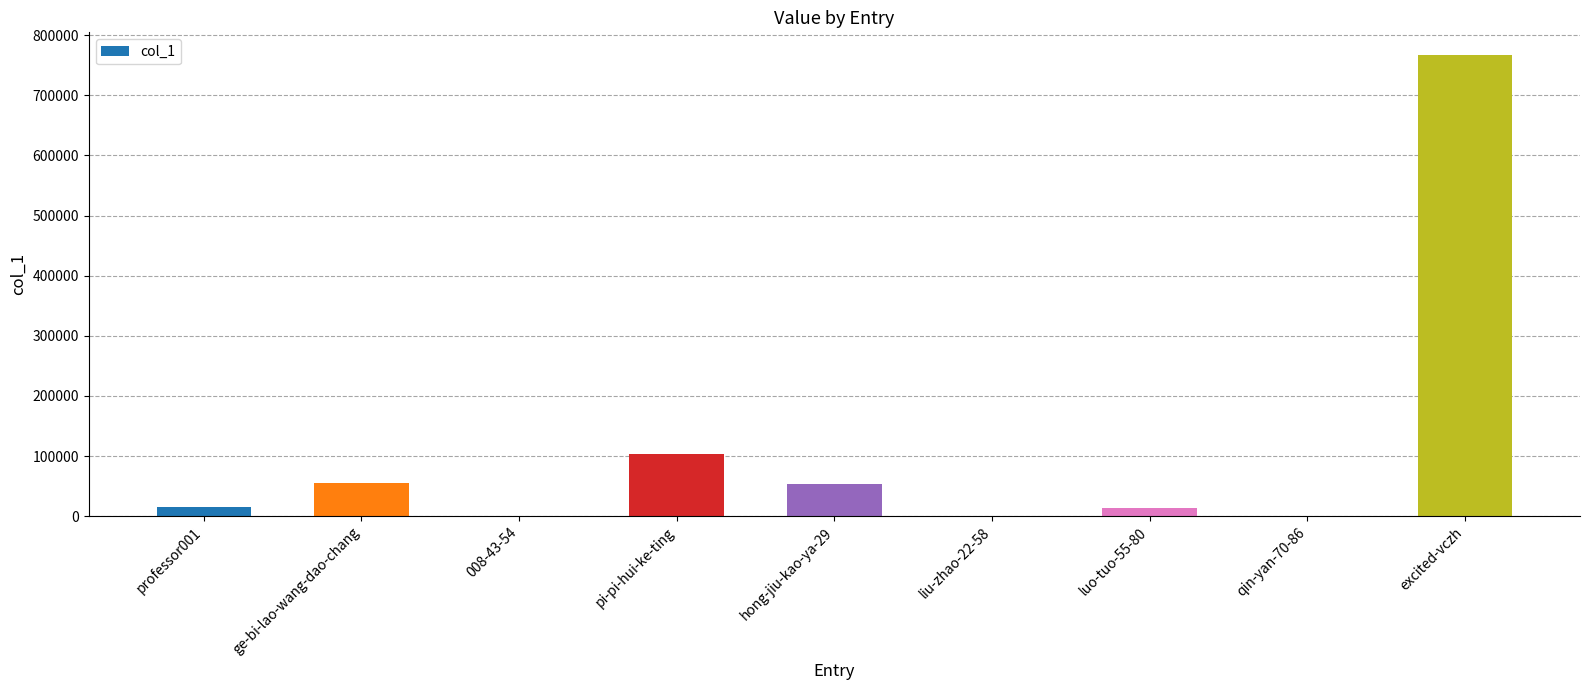

What is the change in value from 008-43-54 to pi-pi-hui-ke-ting?

+102149